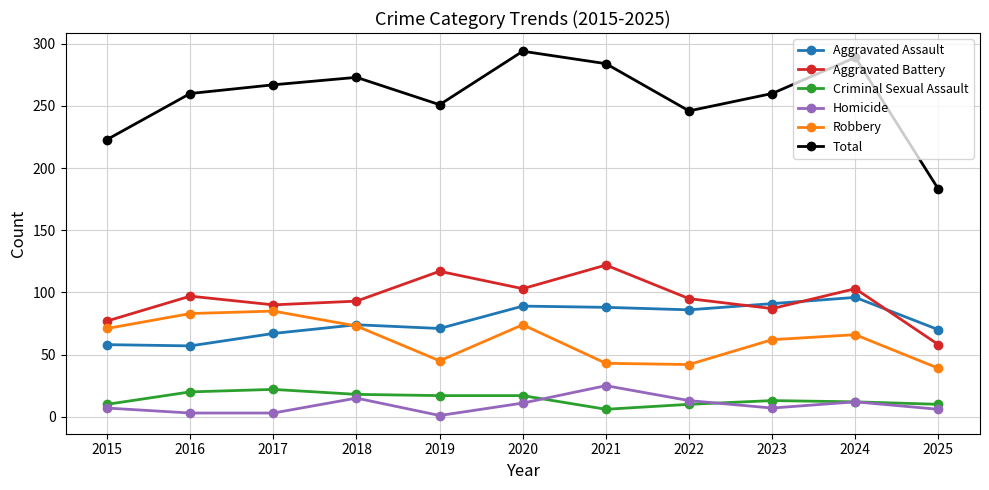

Where is the first local maximum for Total?

2018